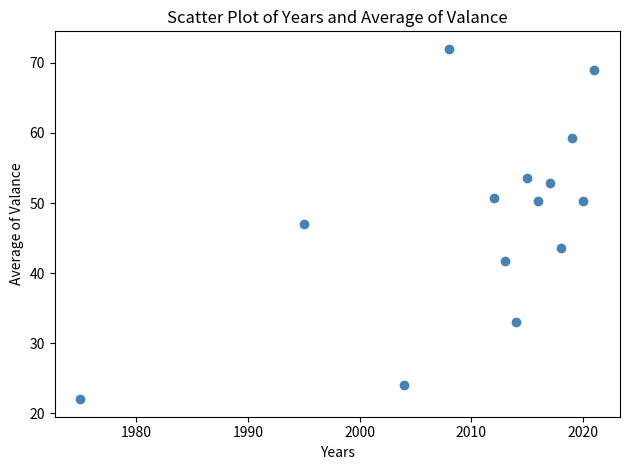

What is the range of X values (max minus min)?

46.0